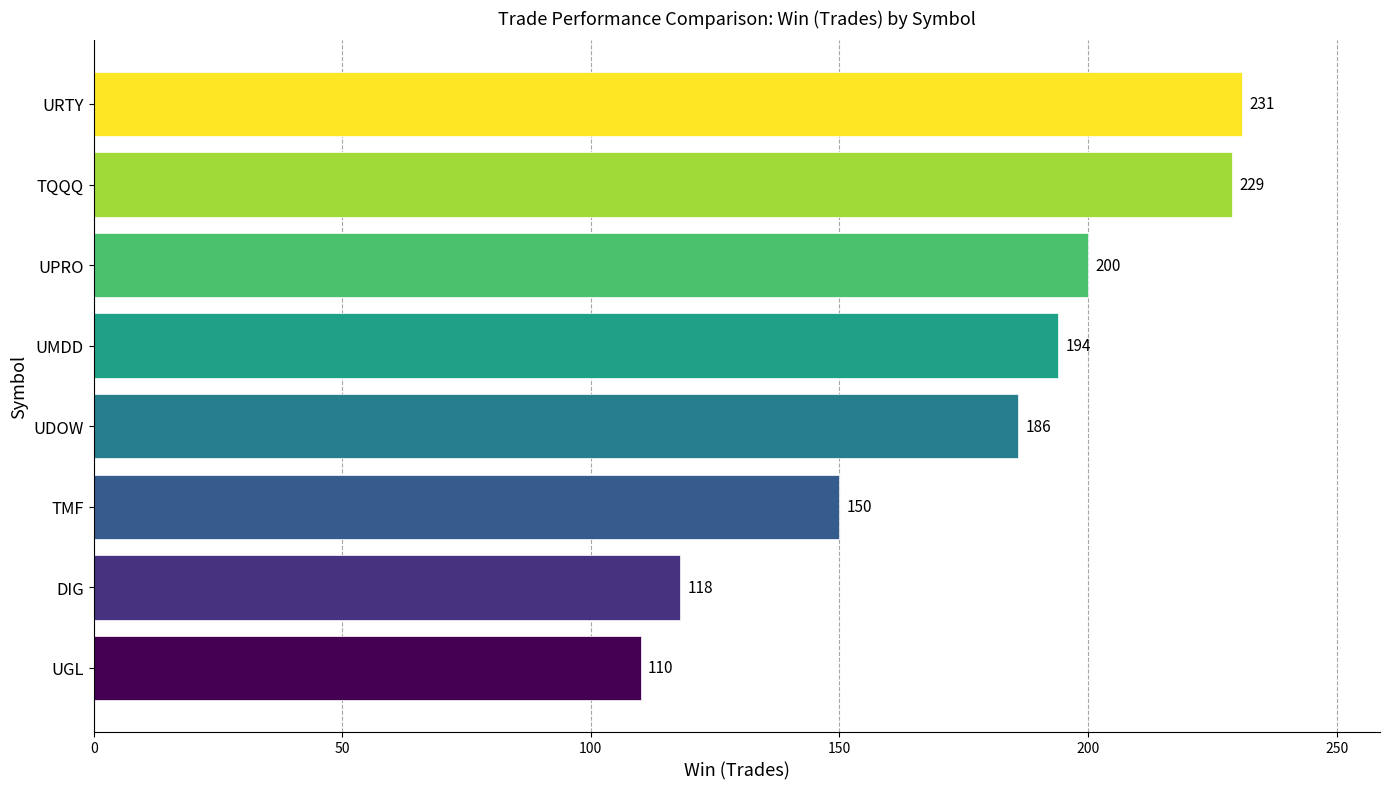

List the labels in order of value, smallest first.

UGL, DIG, TMF, UDOW, UMDD, UPRO, TQQQ, URTY